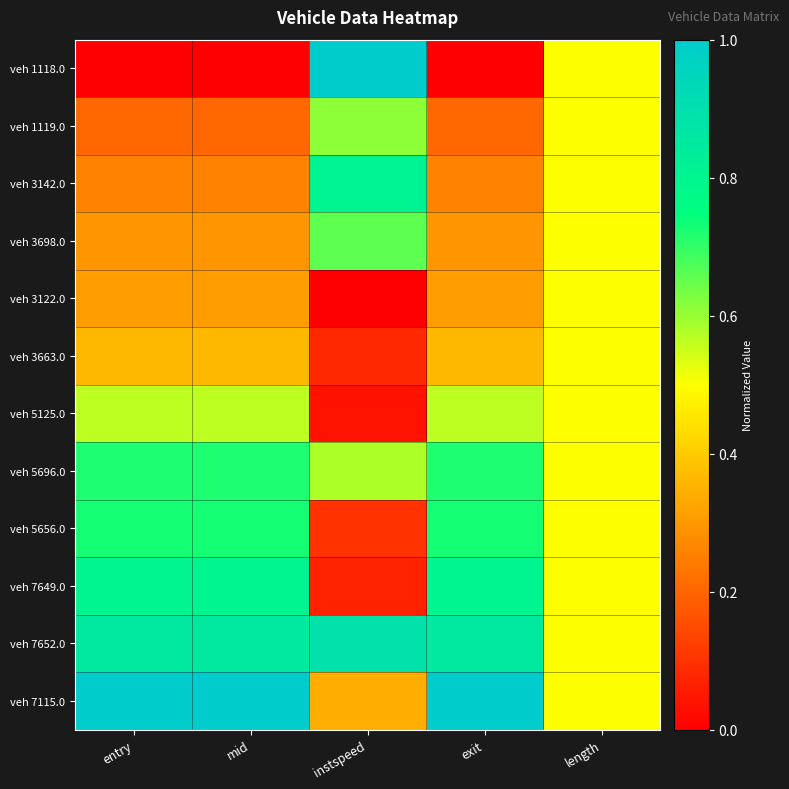

Reading right to left, transcribe all the data shown in this chart.

veh 1118.0: length=0.5	exit=0.0	instspeed=1.0	mid=0.0	entry=0.0
veh 1119.0: length=0.5	exit=0.2	instspeed=0.6	mid=0.2	entry=0.2
veh 3142.0: length=0.5	exit=0.3	instspeed=0.8	mid=0.3	entry=0.3
veh 3698.0: length=0.5	exit=0.3	instspeed=0.7	mid=0.3	entry=0.3
veh 3122.0: length=0.5	exit=0.3	instspeed=0.0	mid=0.3	entry=0.3
veh 3663.0: length=0.5	exit=0.4	instspeed=0.1	mid=0.4	entry=0.4
veh 5125.0: length=0.5	exit=0.6	instspeed=0.0	mid=0.6	entry=0.6
veh 5696.0: length=0.5	exit=0.7	instspeed=0.6	mid=0.7	entry=0.7
veh 5656.0: length=0.5	exit=0.7	instspeed=0.1	mid=0.7	entry=0.7
veh 7649.0: length=0.5	exit=0.8	instspeed=0.1	mid=0.8	entry=0.8
veh 7652.0: length=0.5	exit=0.9	instspeed=0.9	mid=0.9	entry=0.9
veh 7115.0: length=0.5	exit=1.0	instspeed=0.3	mid=1.0	entry=1.0